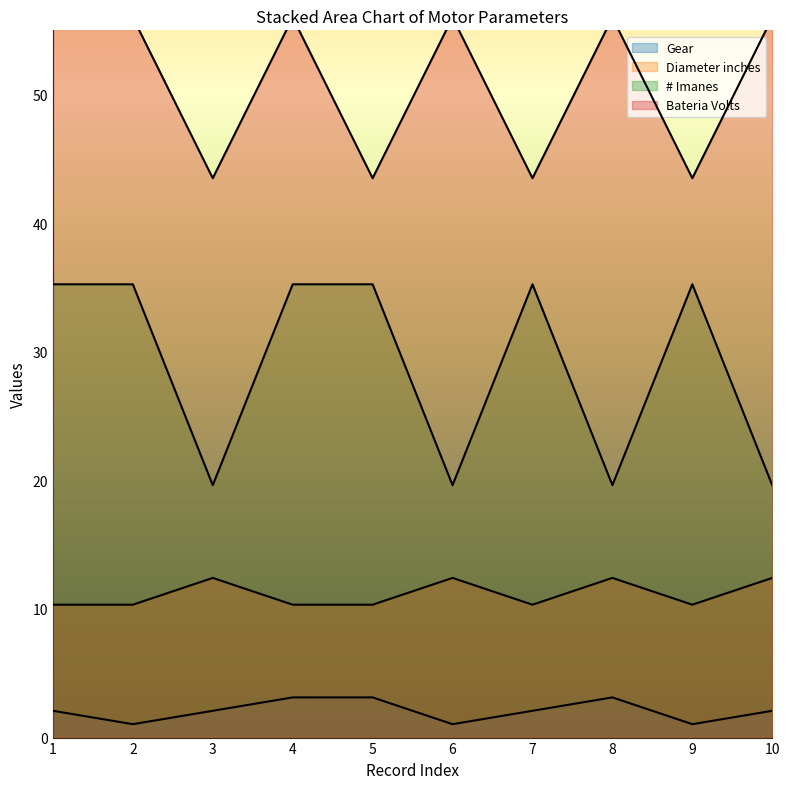

What are all the series names shown in the legend?

Gear, Diameter inches, # Imanes, Bateria Volts